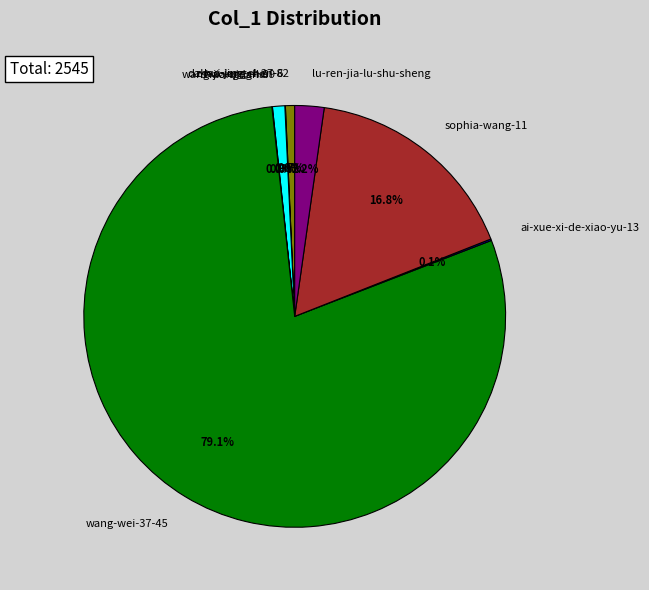

Approximately how many times larger is the value at wang-jiang-lan-99 compared to zhao-jing-chen-82?

1.3